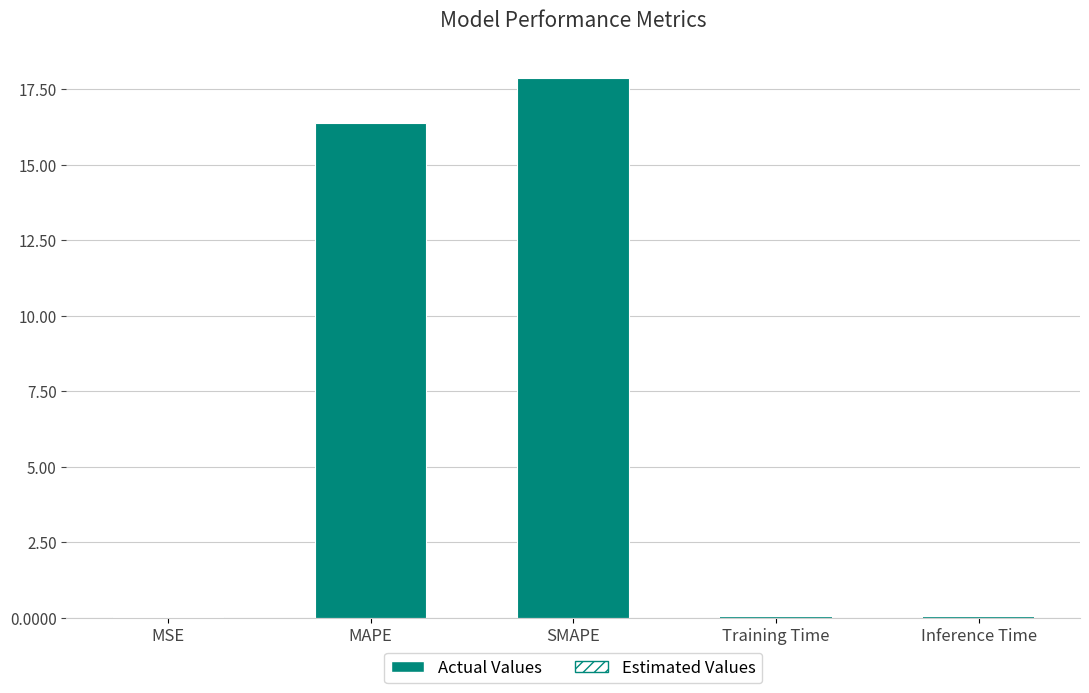

What is the change in value from MAPE to SMAPE?

+1.5